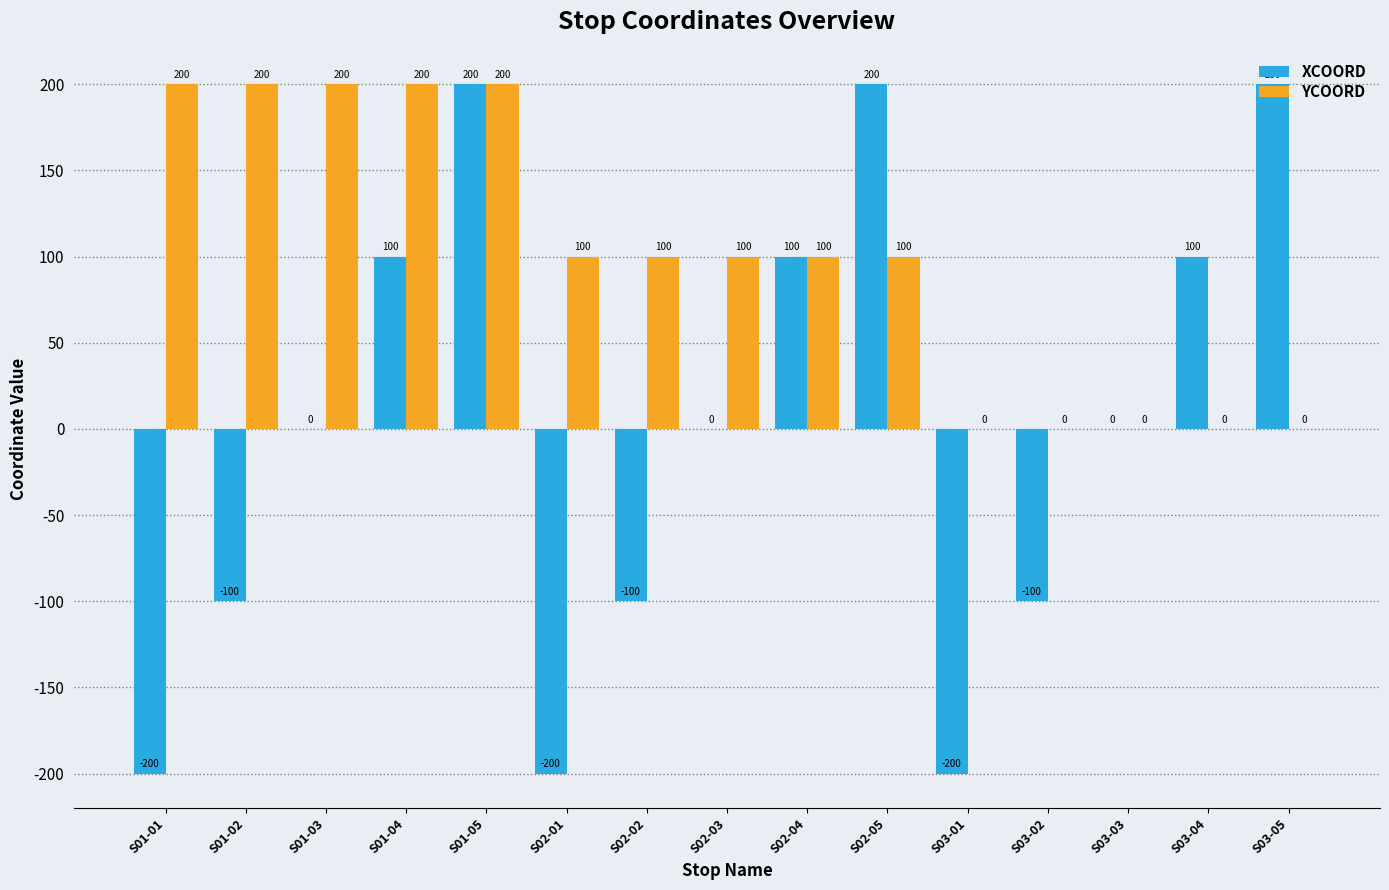

The value of XCOORD at S02-03 is 0. True or false?

True